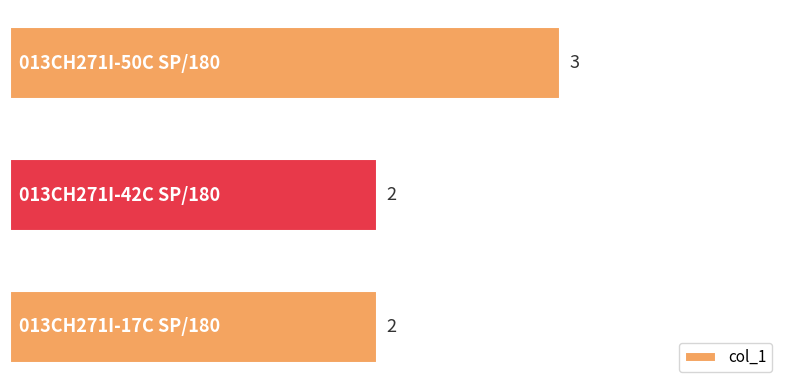

Are the bars grouped side by side (vs. stacked)?

No